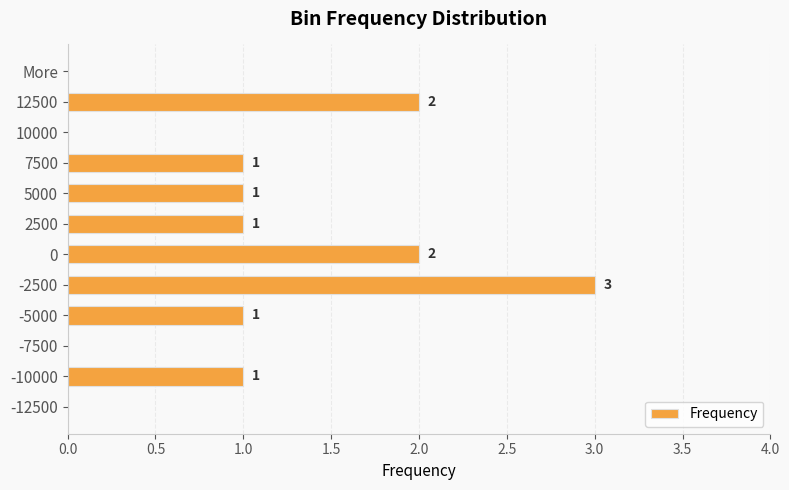

Are the bars horizontal?

Yes